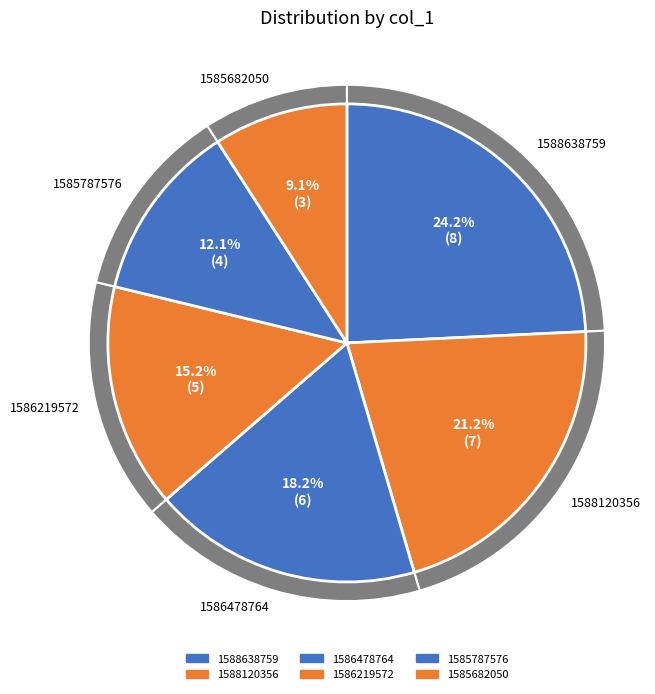

What is the largest slice in the pie chart?

1588638759